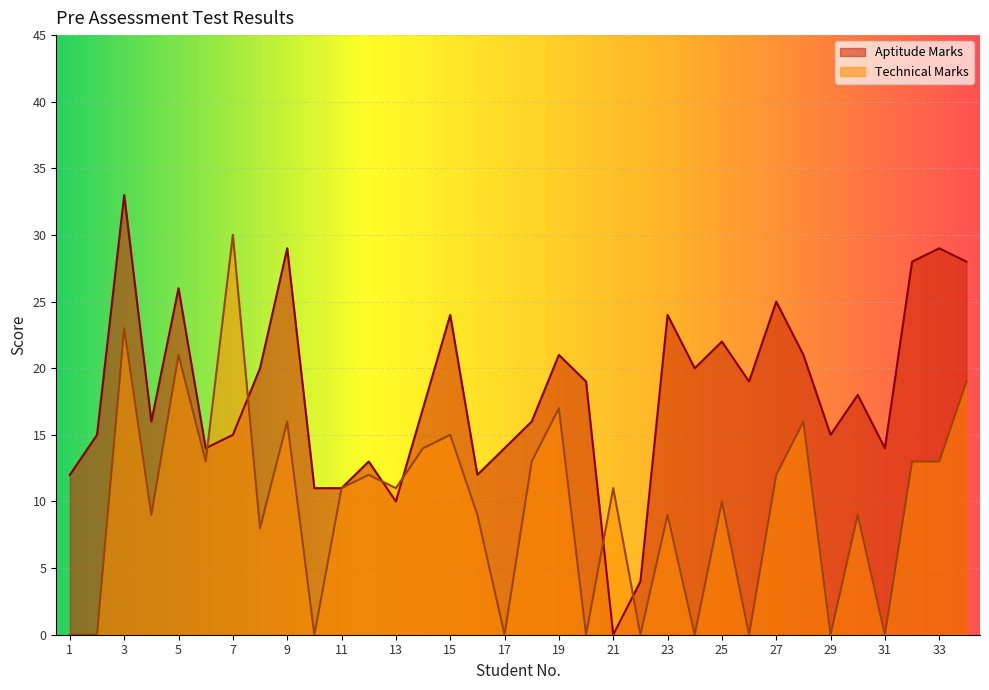

Reading left to right, what are all the values shown in this chart?

Aptitude Marks: 12	15	33	16	26	14	15	20	29	11	11	13	10	17	24	12	14	16	21	19	0	4	24	20	22	19	25	21	15	18	14	28	29	28
Technical Marks: 0	0	23	9	21	13	30	8	16	0	11	12	11	14	15	9	0	13	17	0	11	0	9	0	10	0	12	16	0	9	0	13	13	19